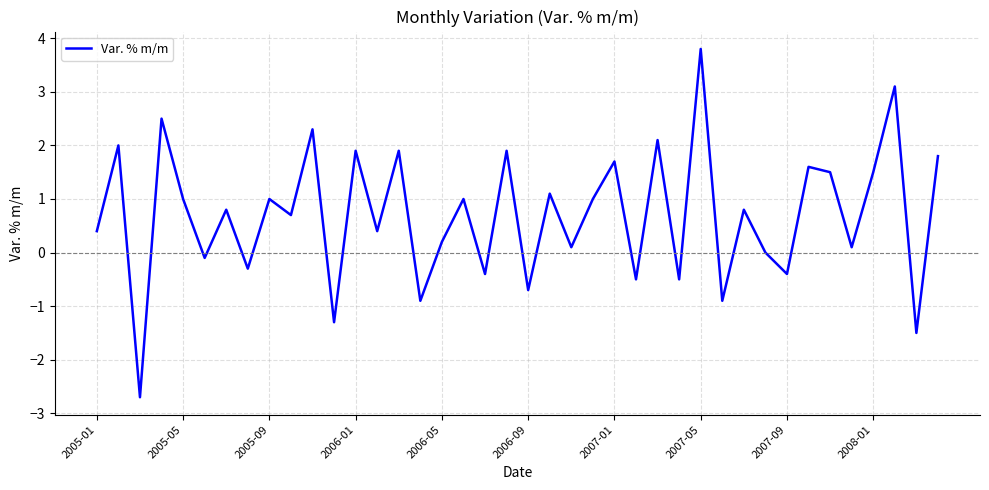

What is the greatest value displayed?

3.8